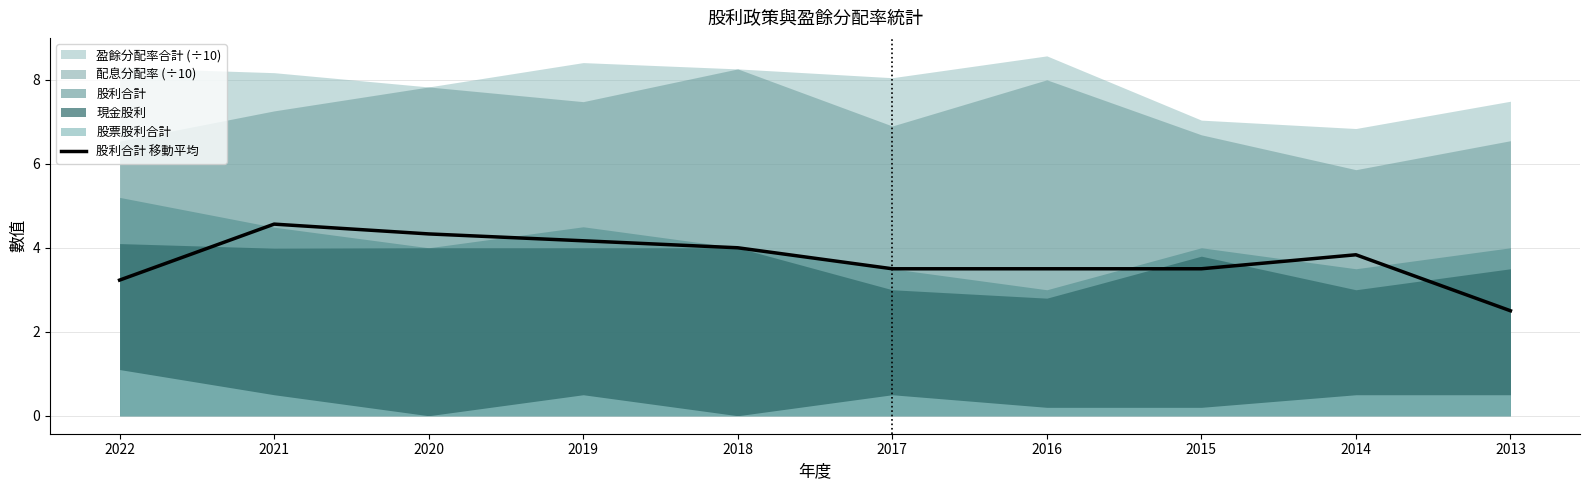

Which category has the highest value in the 股利合計 移動平均 series?

2021